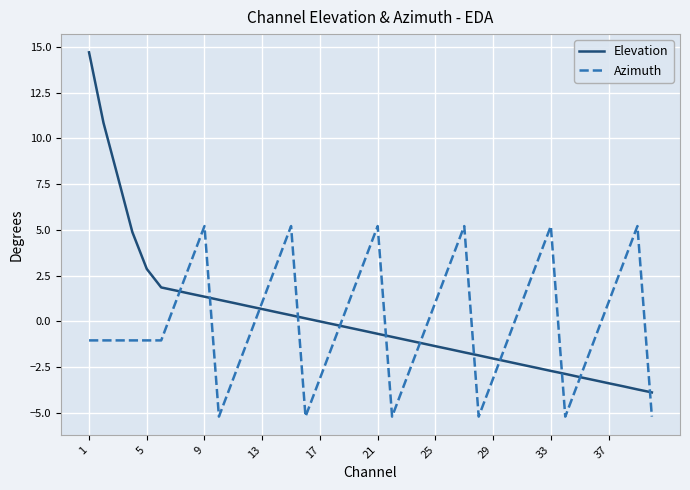

Rank the series by their maximum value, from lowest to highest.

Azimuth, Elevation